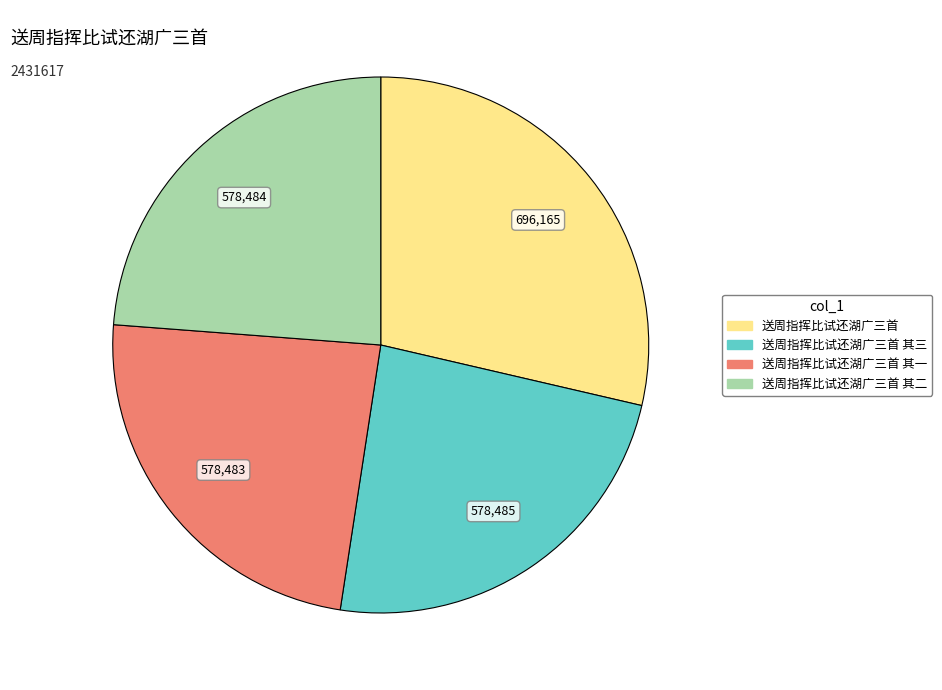

Is 送周指挥比试还湖广三首 the majority of the pie?

No